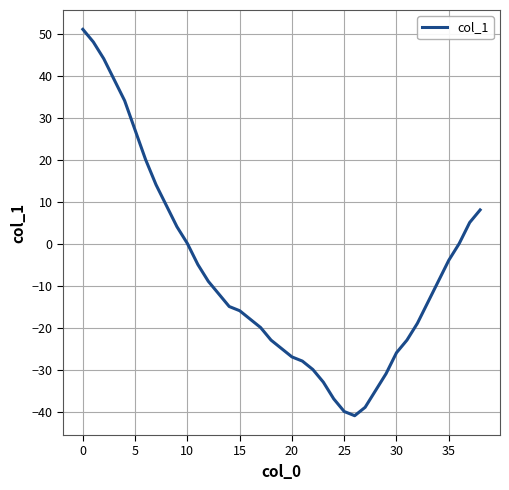

What is the minimum value shown in the chart?

-41